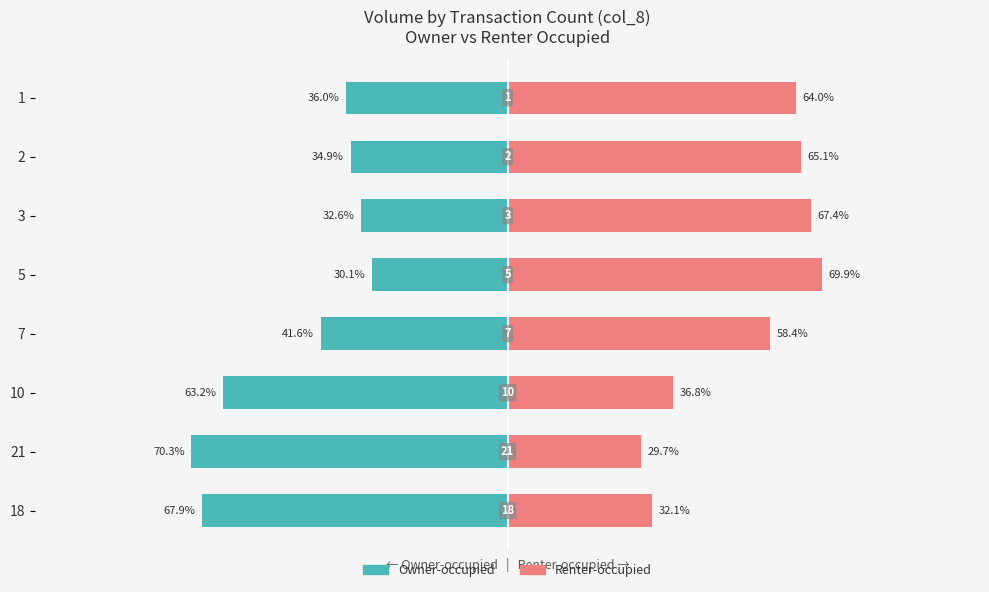

Is it true that Owner-occupied equals -52.3 at 2?

False